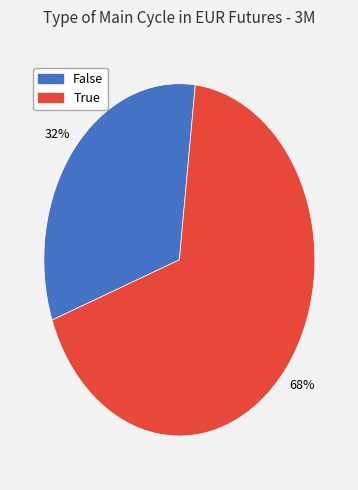

Is there a majority slice in this chart?

Yes